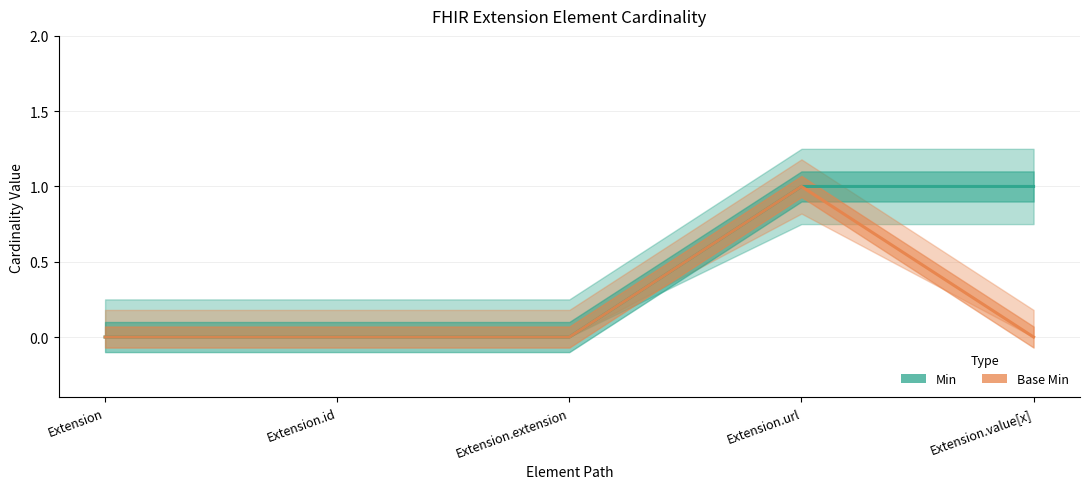

What is the maximum value for Base Min?

1